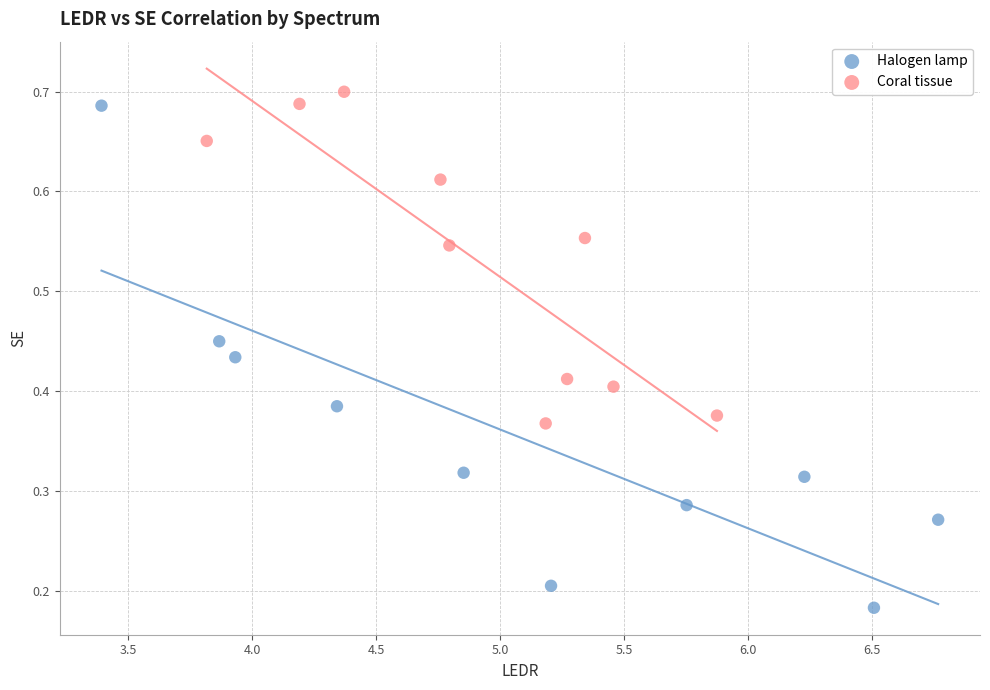

Which series contains the lowest Y value?

Halogen lamp